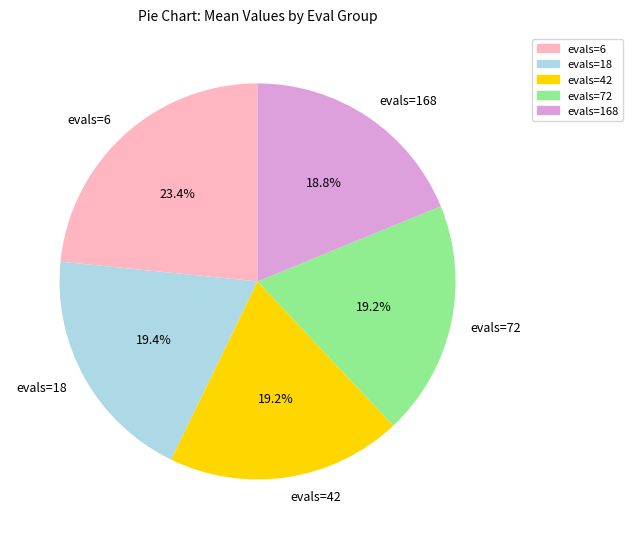

Does evals=6 represent more than half of the total?

No